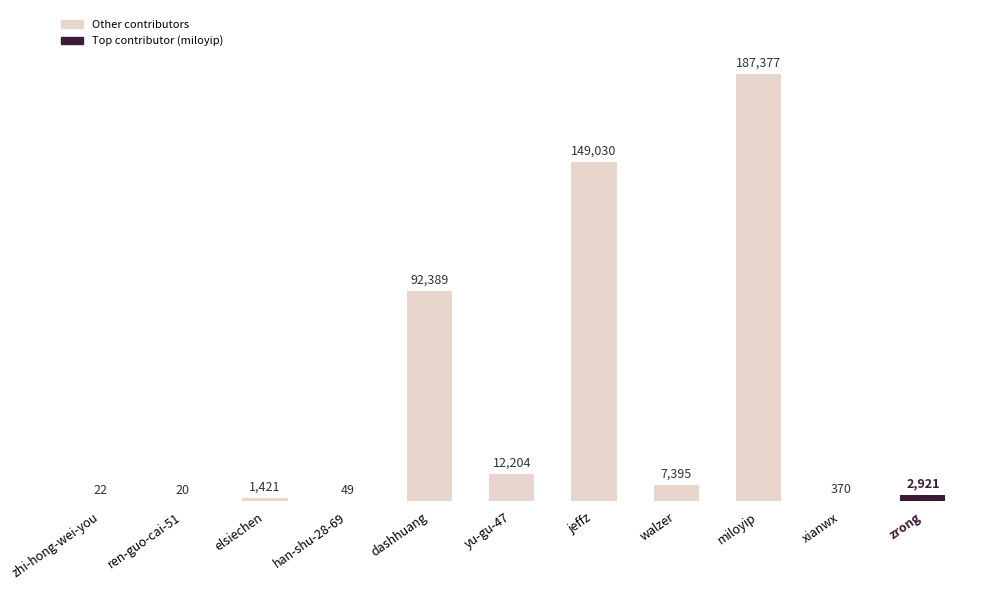

Reading left to right, transcribe all the data shown in this chart.

zhi-hong-wei-you=22	ren-guo-cai-51=20	elsiechen=1421	han-shu-28-69=49	dashhuang=92389	yu-gu-47=12204	jeffz=149030	walzer=7395	miloyip=187377	xianwx=370	zrong=2921